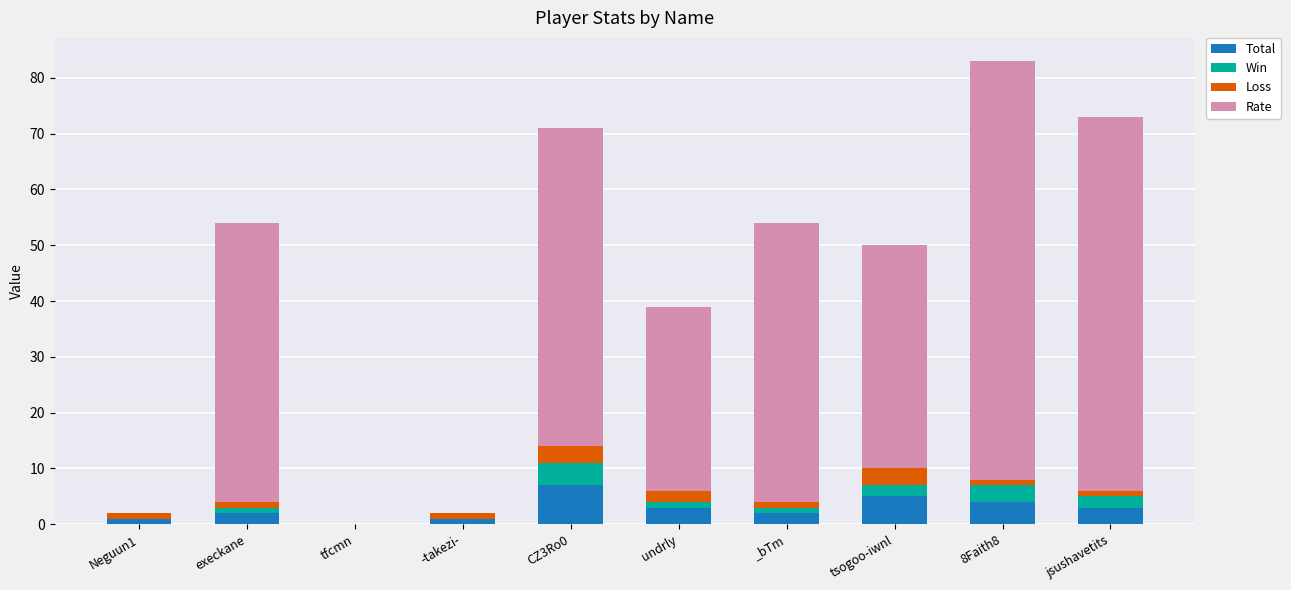

Are the bars grouped side by side (vs. stacked)?

No